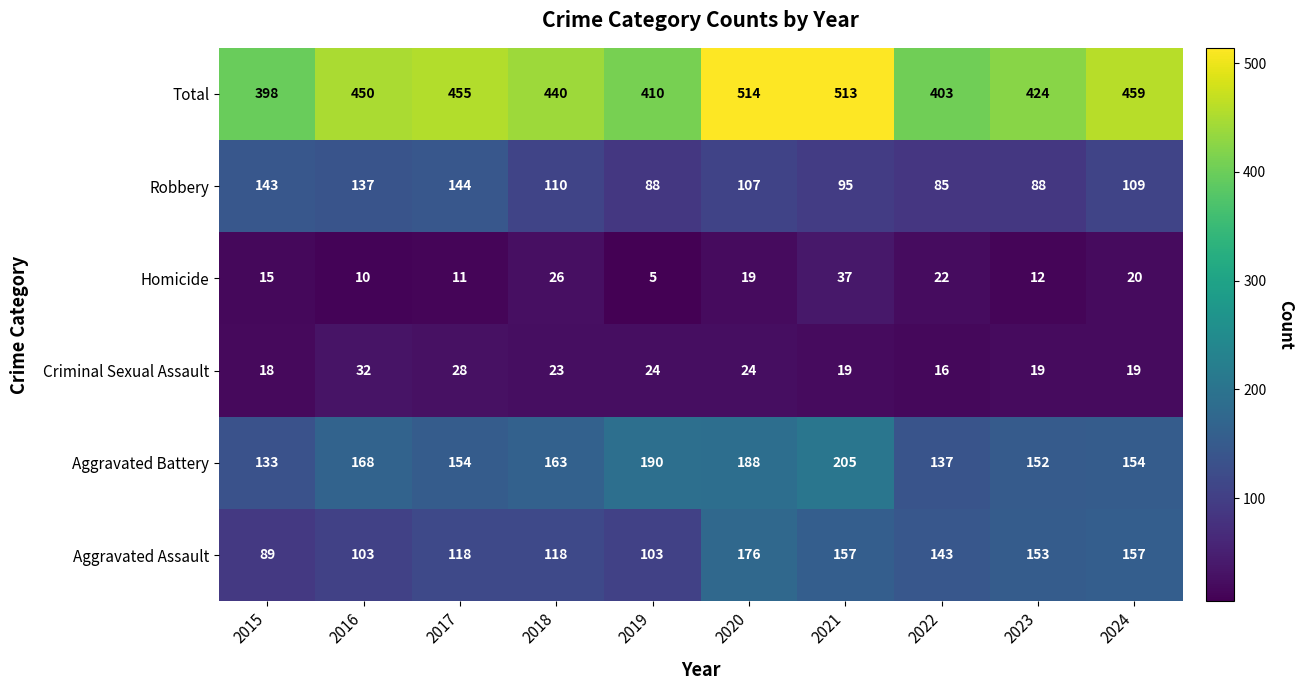

Which series has the widest spread of values?

Total